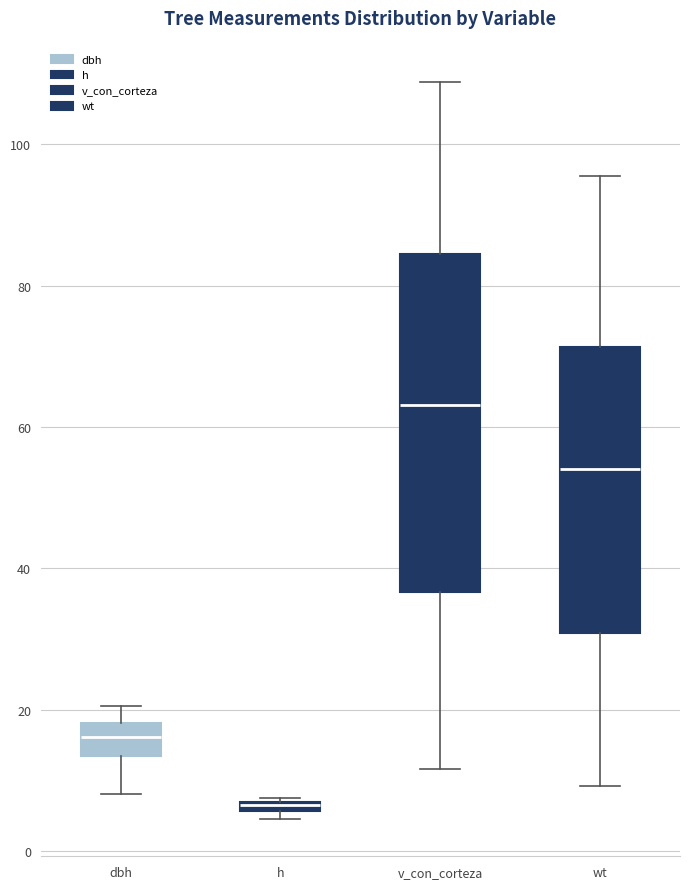

Where is the lower edge of the box for h on the y-axis? The values are not printed on the chart, so give them approximately, as read against the axis.

6